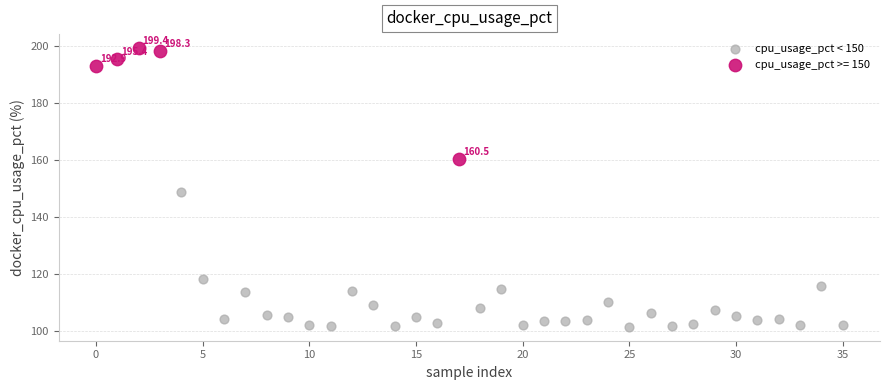

Which series has the widest spread of Y values?

cpu_usage_pct < 150